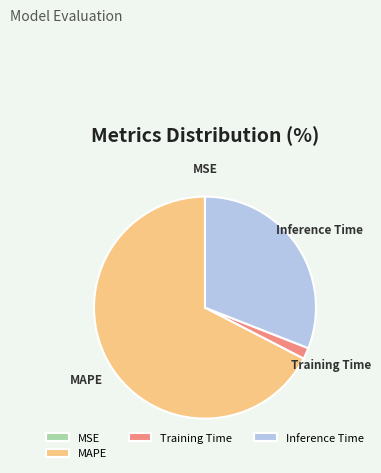

What is the largest slice in the pie chart?

MAPE